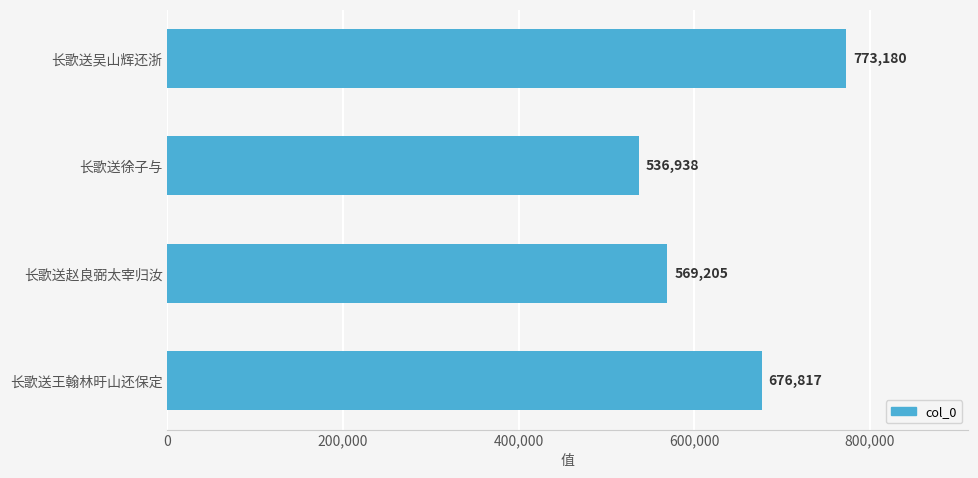

What is the value of the 2nd bar from the top?

536938